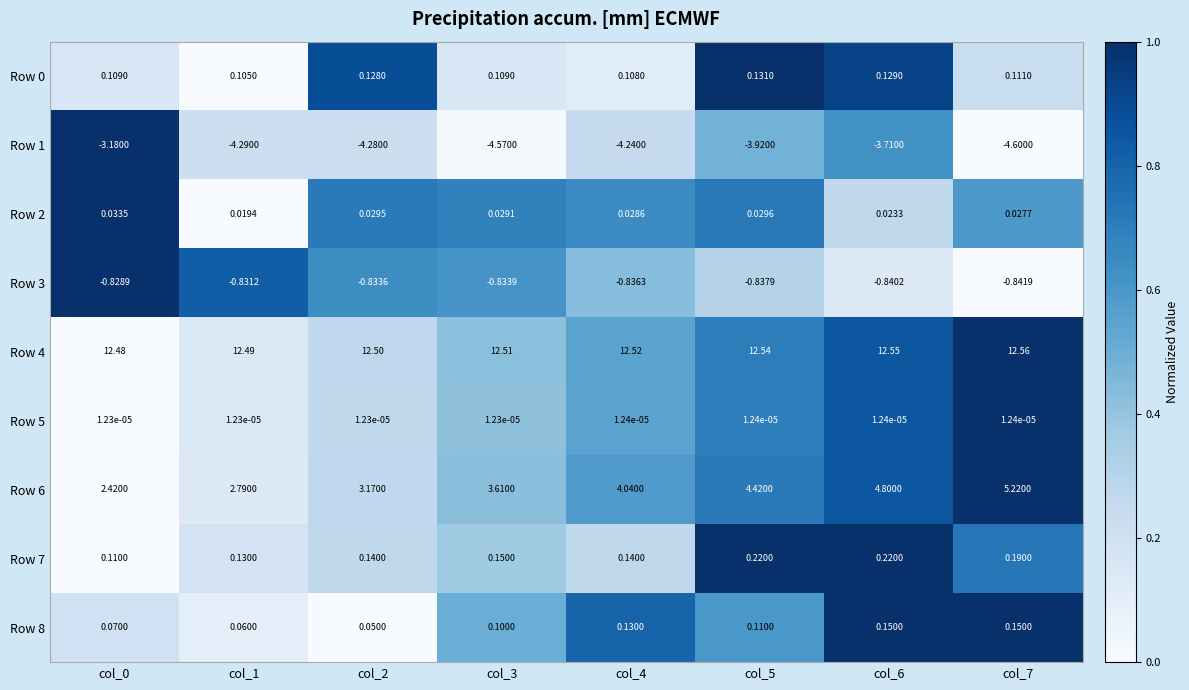

Which series has the widest spread of values?

Row 6